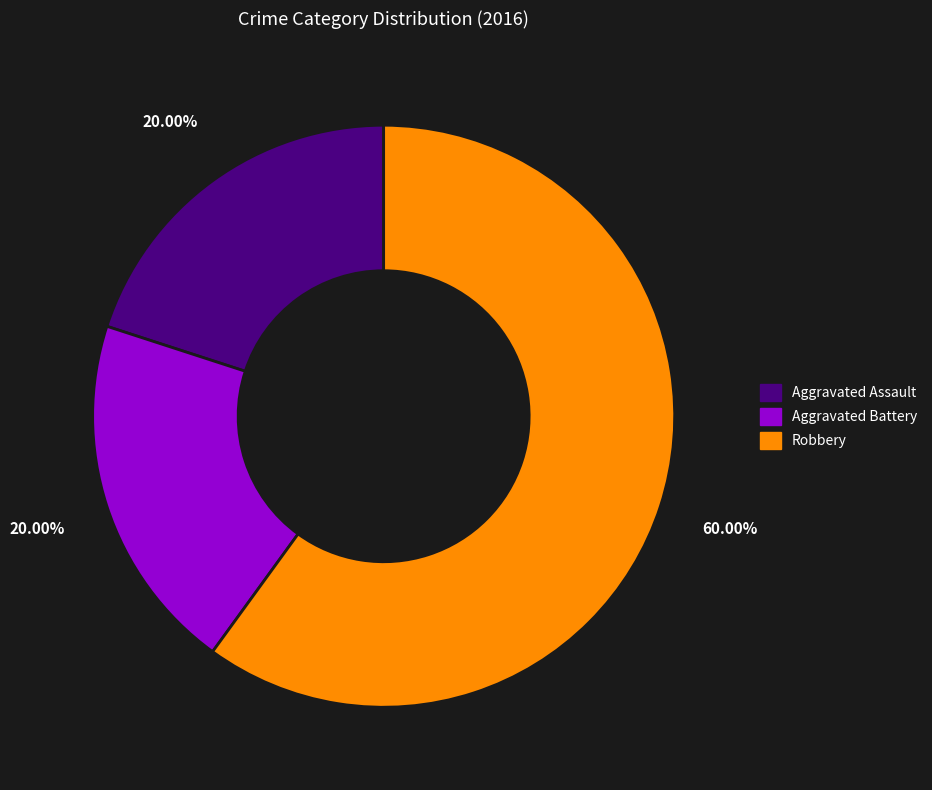

The Aggravated Battery slice represents 20% of the pie. True or false?

True